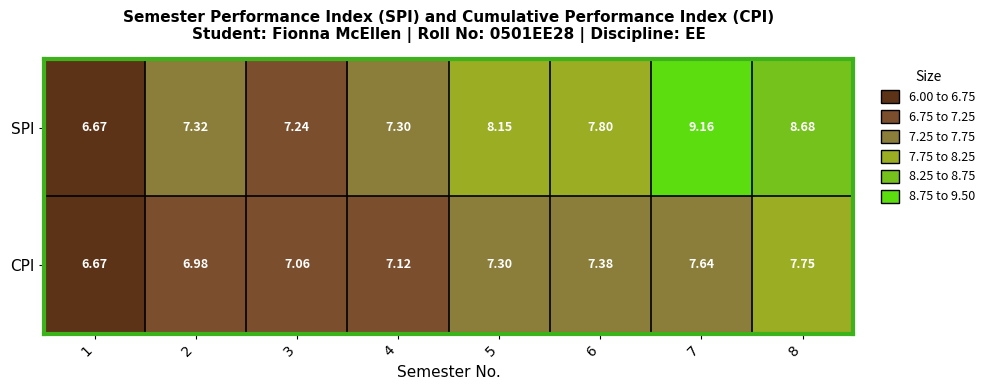

Rank the series by their maximum value, from highest to lowest.

SPI, CPI